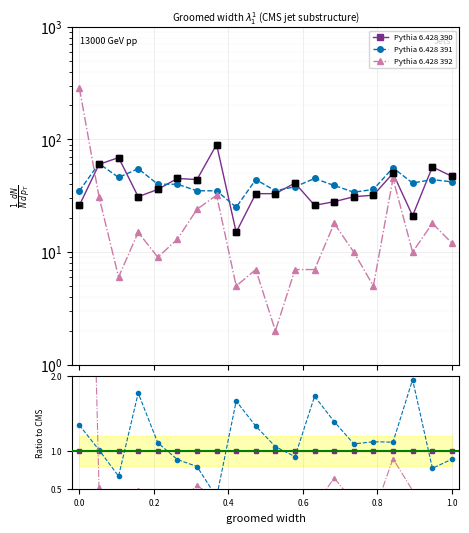

Is this an area chart (filled region under the line)?

No